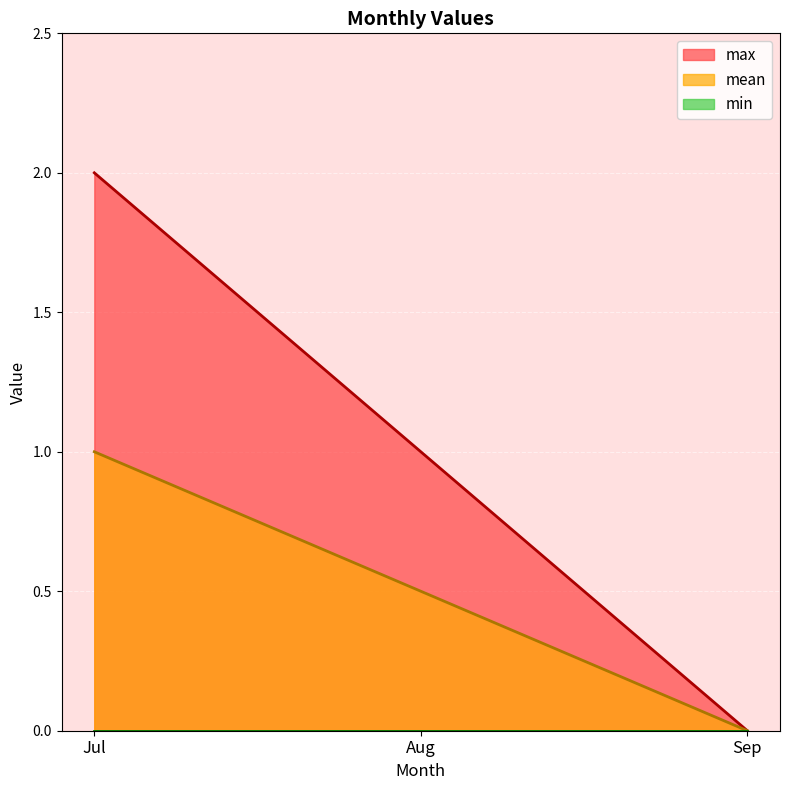

What is the value of the max point at the 1st from the left?

2.0